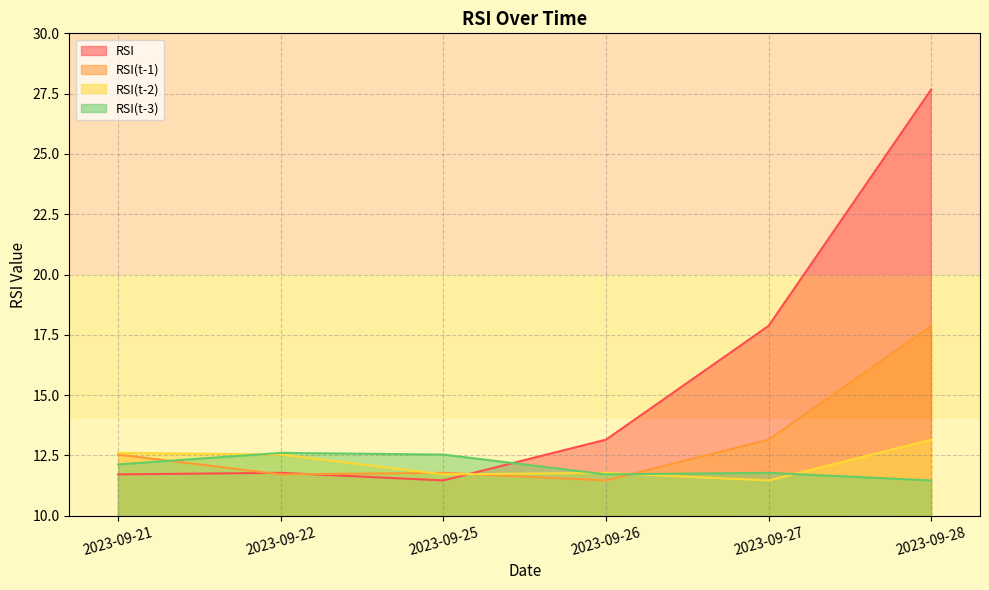

What is the value of the RSI(t-2) point at the 3rd from the left?

11.7